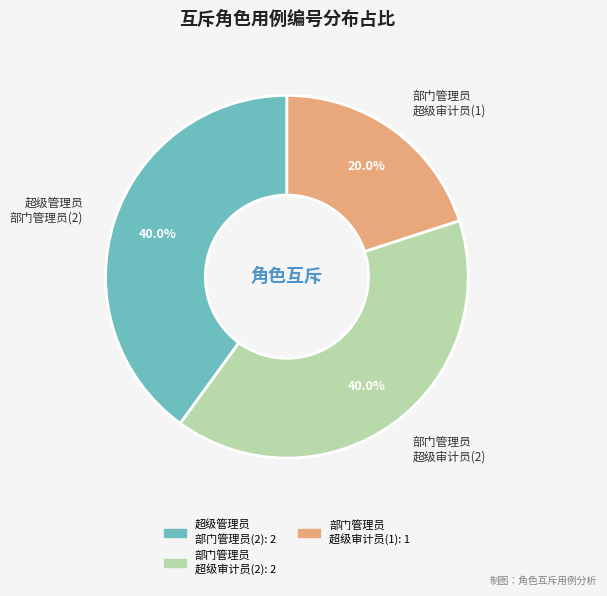

Does any single category account for the majority?

No